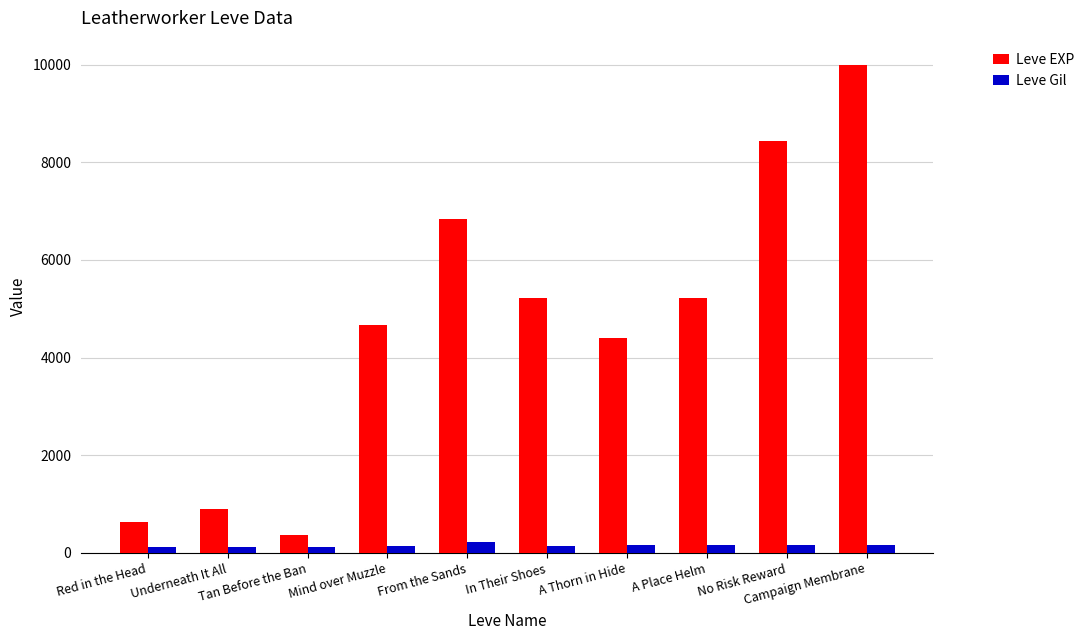

What is the maximum value for Leve Gil?

224